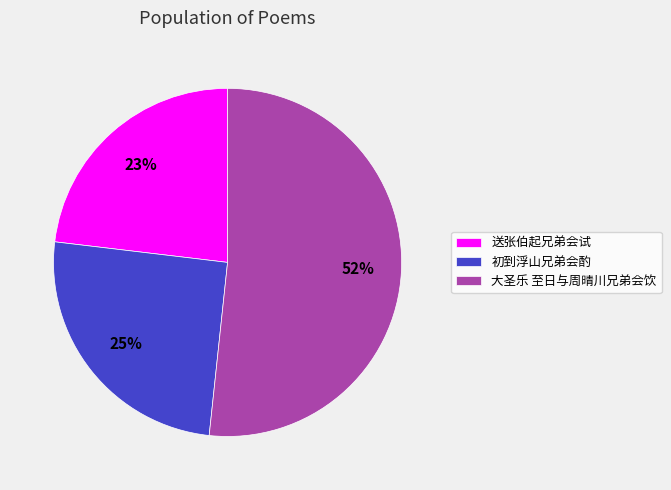

To the nearest percent, what is the combined percentage of 初到浮山兄弟会酌 and 大圣乐 至日与周晴川兄弟会饮?

77%